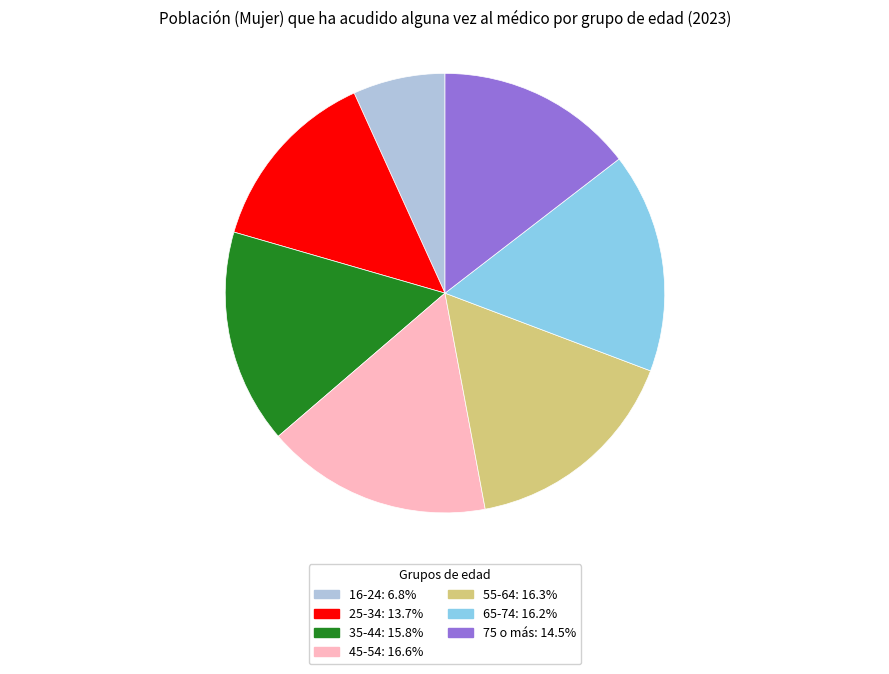

Which has a higher value, 55-64 or 25-34?

55-64